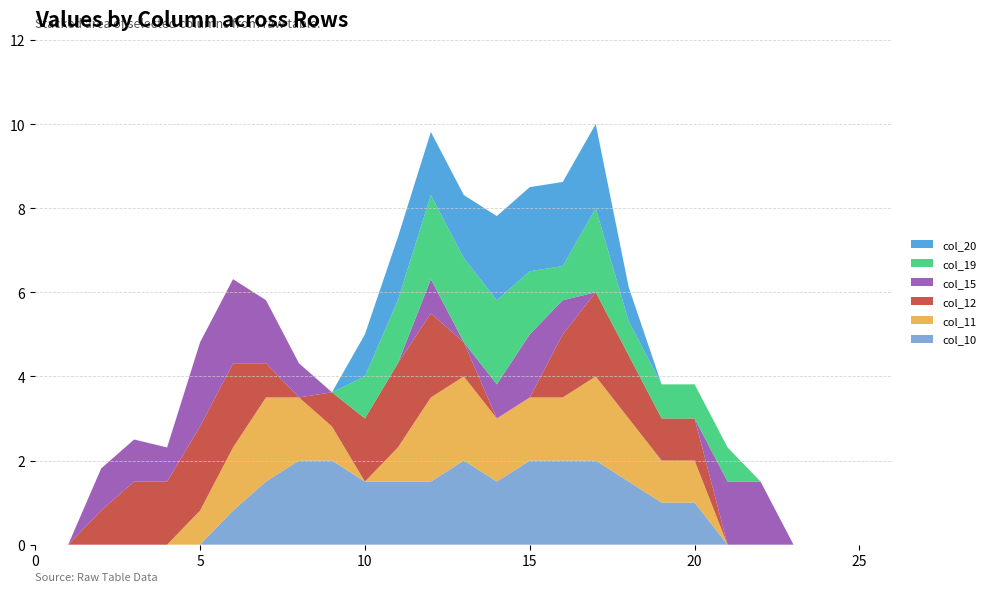

Reading left to right, what are all the values shown in this chart?

col_10: 0.0	0.0	0.0	0.0	0.0	0.0	0.8	1.5	2.0	2.0	1.5	1.5	1.5	2.0	1.5	2.0	2.0	2.0	1.5	1.0	1.0	0.0	0.0	0.0	0.0	0.0	0.0
col_11: 0.0	0.0	0.0	0.0	0.0	0.8	1.5	2.0	1.5	0.8	0.0	0.8	2.0	2.0	1.5	1.5	1.5	2.0	1.5	1.0	1.0	0.0	0.0	0.0	0.0	0.0	0.0
col_12: 0.0	0.0	0.8	1.5	1.5	2.0	2.0	0.8	0.0	0.8	1.5	2.0	2.0	0.8	0.0	0.0	1.5	2.0	1.5	1.0	1.0	0.0	0.0	0.0	0.0	0.0	0.0
col_15: 0.0	0.0	1.0	1.0	0.8	2.0	2.0	1.5	0.8	0.0	0.0	0.0	0.8	0.0	0.8	1.5	0.8	0.0	0.0	0.0	0.0	1.5	1.5	0.0	0.0	0.0	0.0
col_19: 0.0	0.0	0.0	0.0	0.0	0.0	0.0	0.0	0.0	0.0	1.0	1.5	2.0	2.0	2.0	1.5	0.8	2.0	0.8	0.8	0.8	0.8	0.0	0.0	0.0	0.0	0.0
col_20: 0.0	0.0	0.0	0.0	0.0	0.0	0.0	0.0	0.0	0.0	1.0	1.5	1.5	1.5	2.0	2.0	2.0	2.0	0.8	0.0	0.0	0.0	0.0	0.0	0.0	0.0	0.0